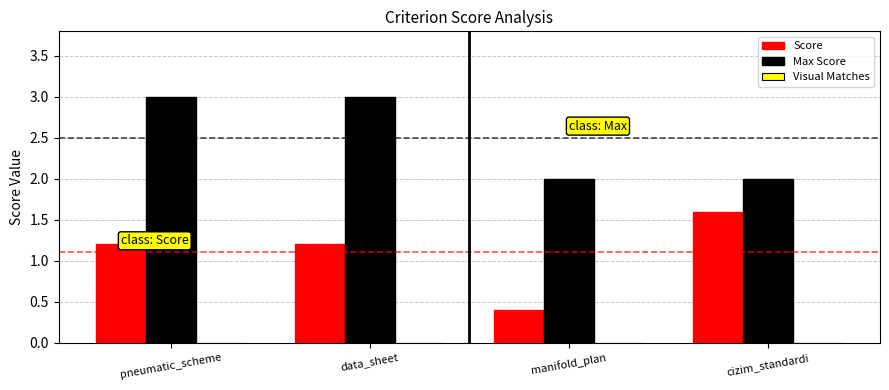

Is it true that Max Score equals 0.9 at cizim_standardi?

False